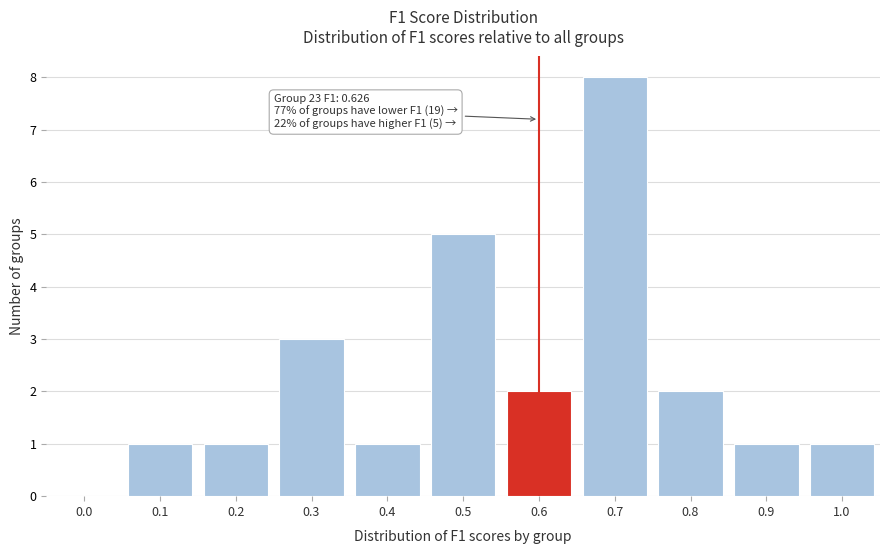

Reading left to right, extract all data points from this chart.

0.0=0	0.1=1	0.2=1	0.3=3	0.4=1	0.5=5	0.6=2	0.7=8	0.8=2	0.9=1	1.0=1